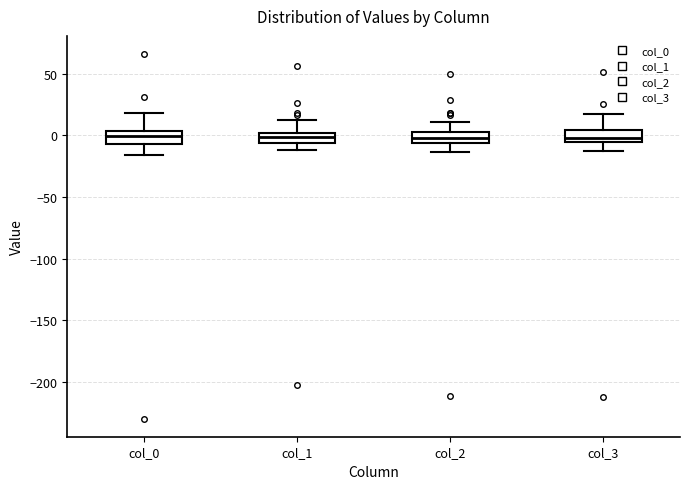

Reading left to right, transcribe this box plot: for each box, give where its median line is, the range the box spans, and where its two whiskers end, as read against the y-axis. The values are not printed on the chart, so give them approximately, as read against the axis.

col_0: median 0, box -5 to 5, whiskers -15 to 20
col_1: median 0 (inside the box), box -5 to 0, whiskers -10 to 15
col_2: median 0 (inside the box), box -5 to 0, whiskers -15 to 10
col_3: median 0, box -5 to 5, whiskers -15 to 15